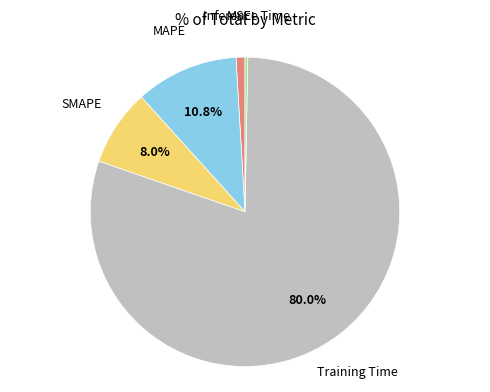

To the nearest percent, what is the difference between the largest and smallest slice percentages?

80%